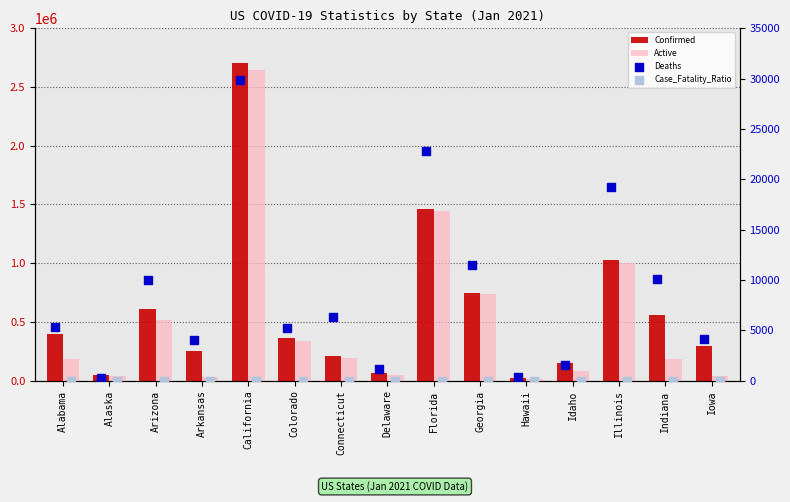

Which series reaches the minimum Y coordinate?

Case_Fatality_Ratio